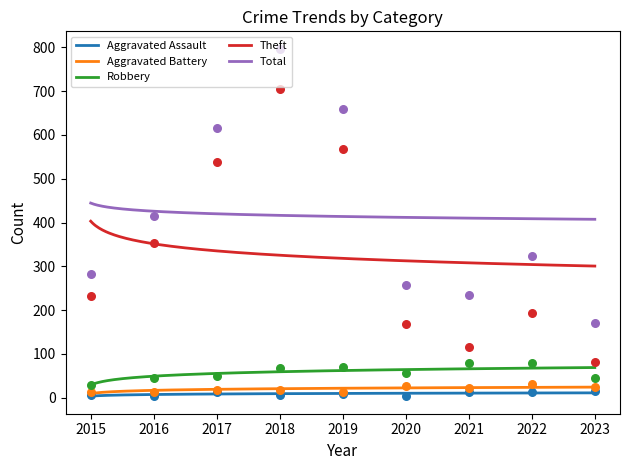

At how many categories does at least one series exceed 503?

3